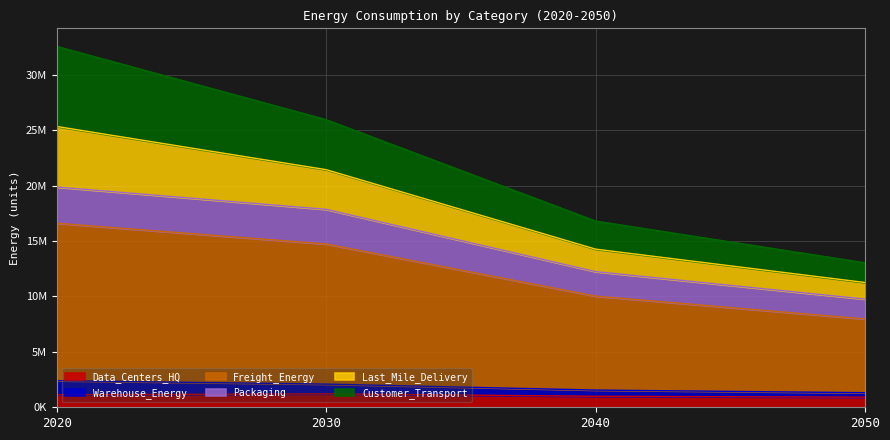

What are all the series names shown in the legend?

Data_Centers_HQ, Warehouse_Energy, Freight_Energy, Packaging, Last_Mile_Delivery, Customer_Transport